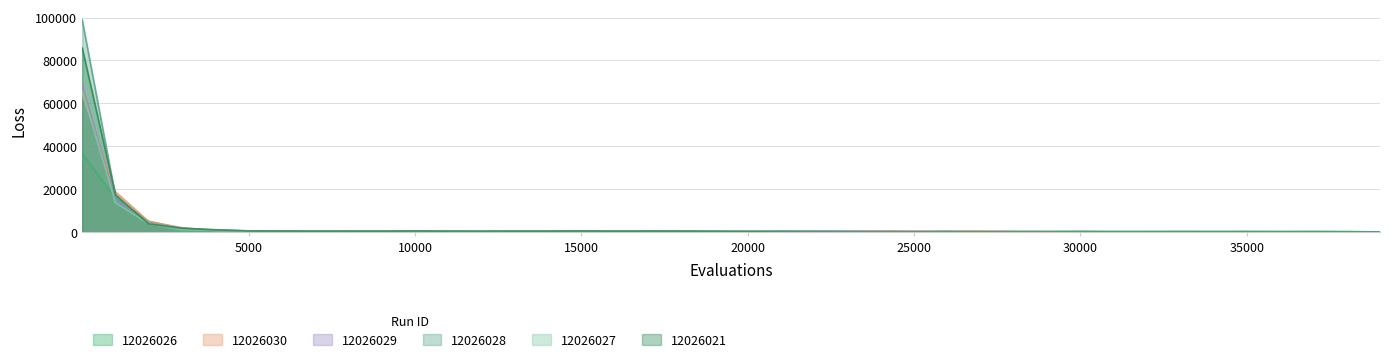

What is the minimum value for 12026021?

12.9